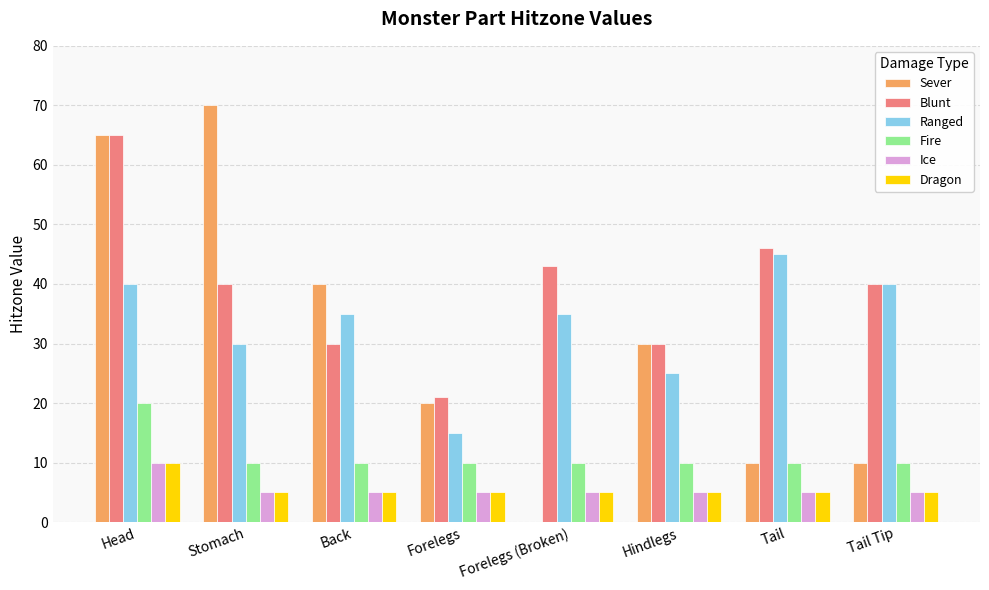

What is the spread (max minus min) of values at Stomach?

65